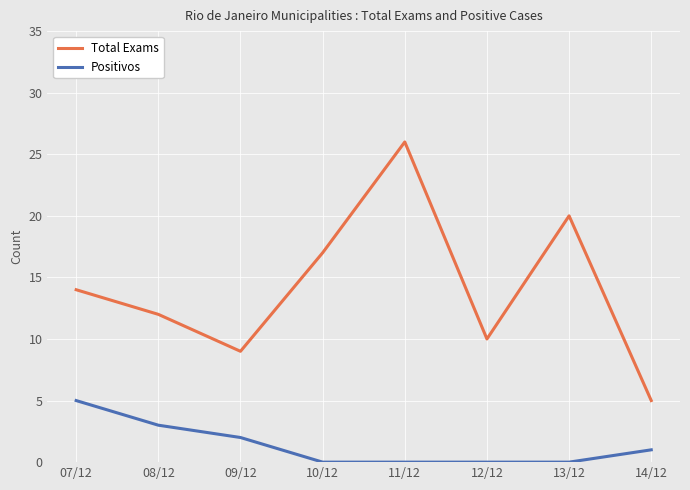

What is the difference between the Total Exams values at 10/12 and 08/12?

5